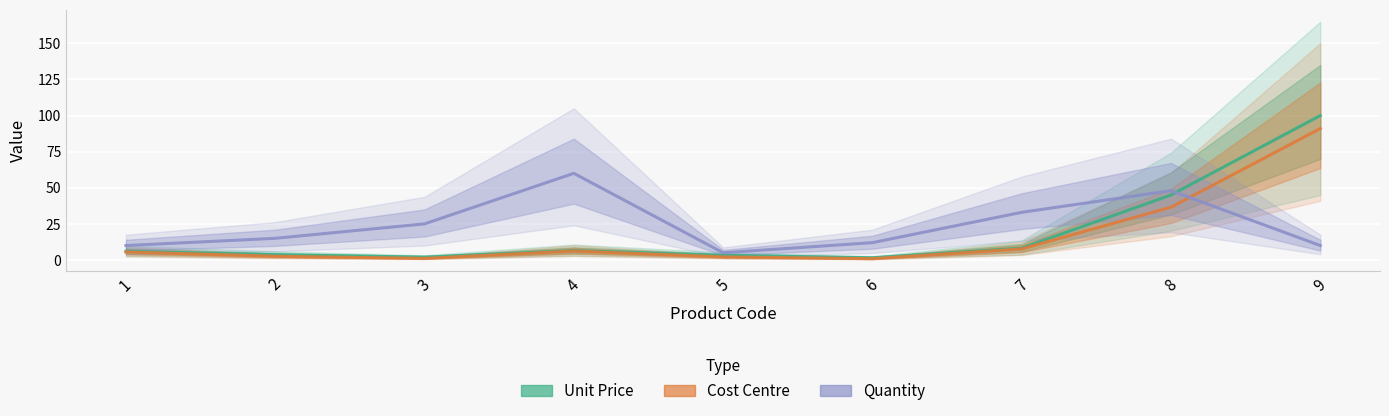

Which category has the highest value across all series?

9